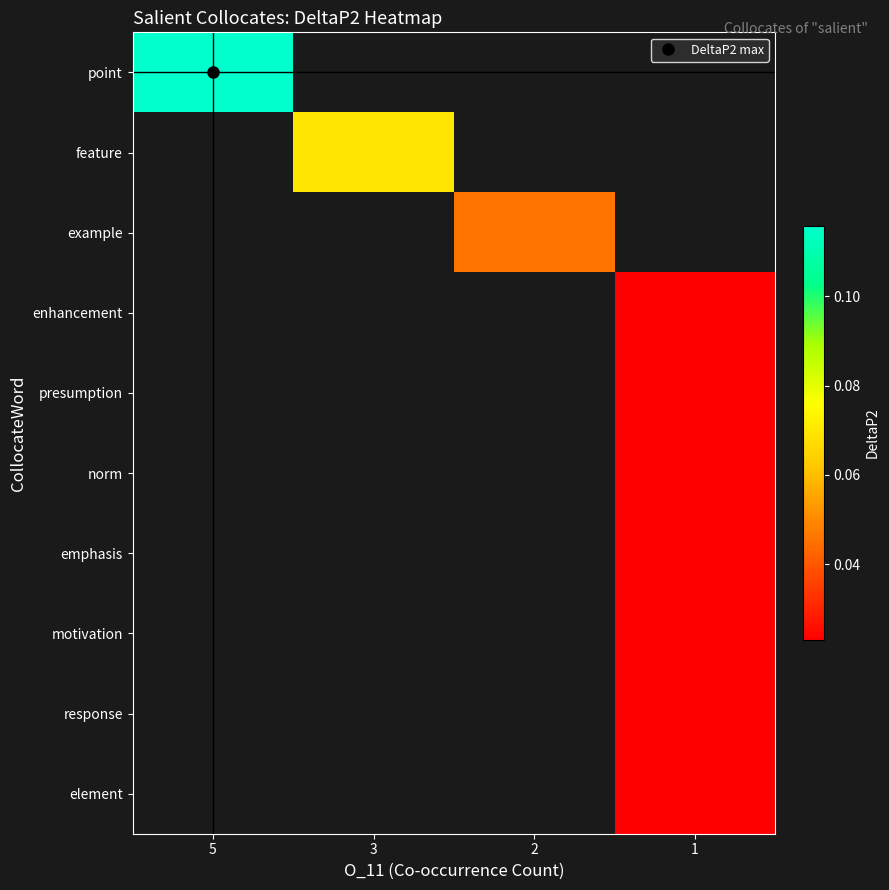

Count the number of categories in the chart.

4